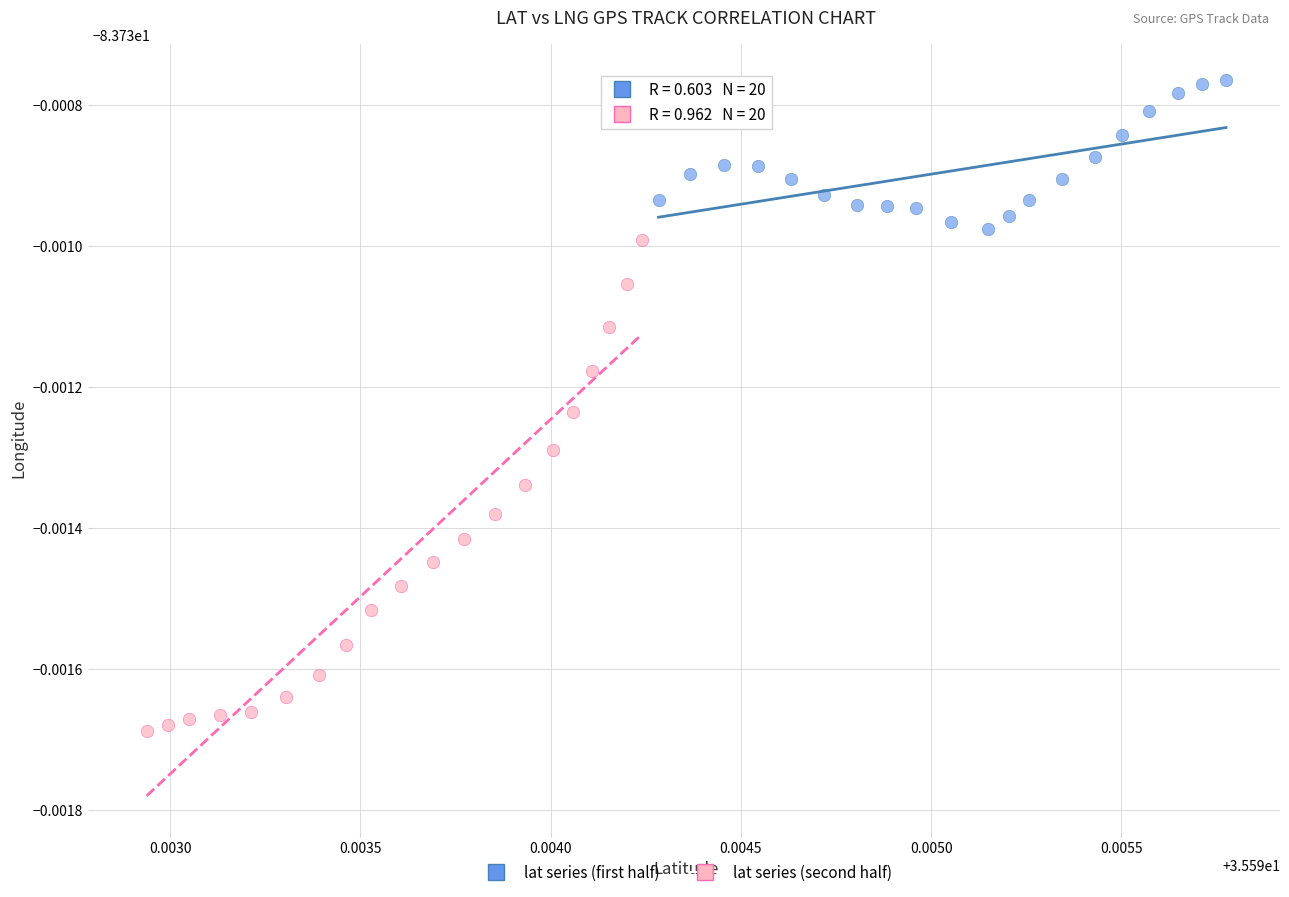

What are all the series names shown in the legend?

lat series (first half), lat series (second half)